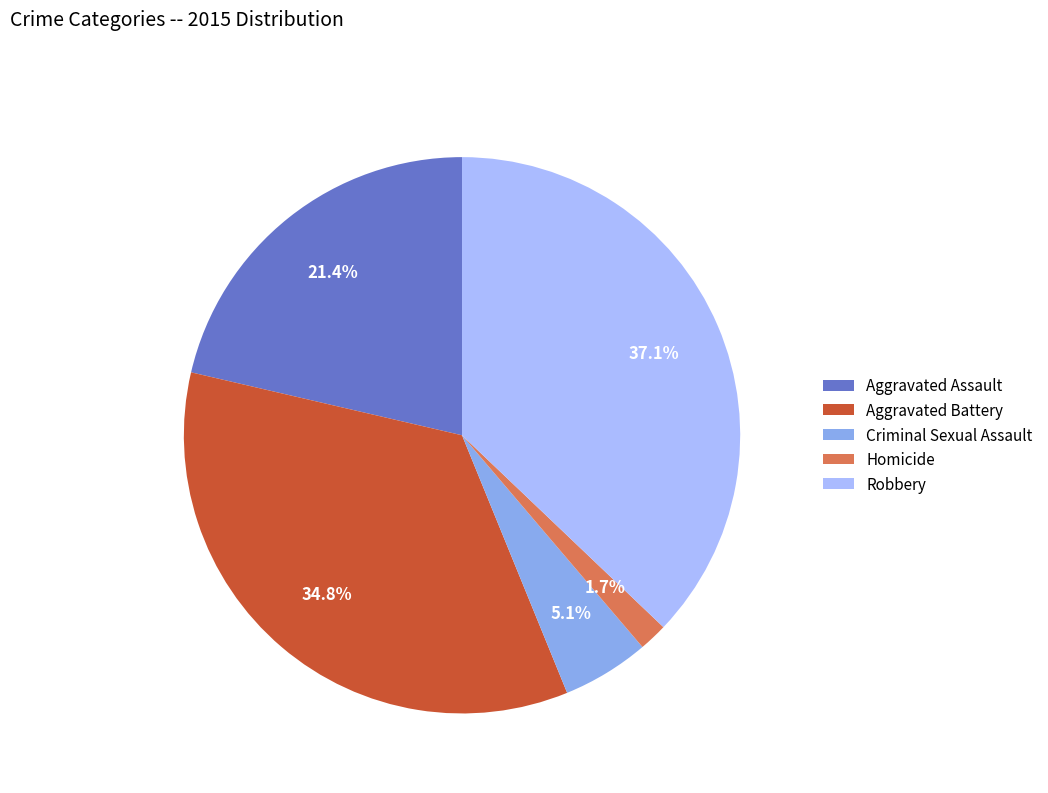

Between Homicide and Criminal Sexual Assault, which is larger?

Criminal Sexual Assault